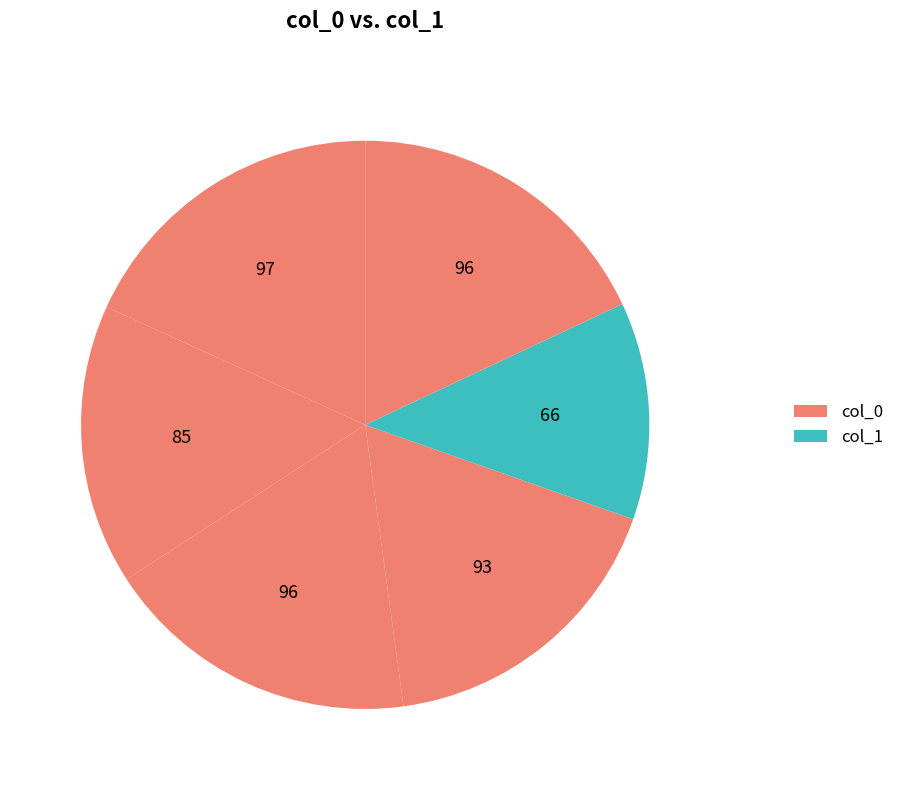

How many segments does this pie chart have?

6